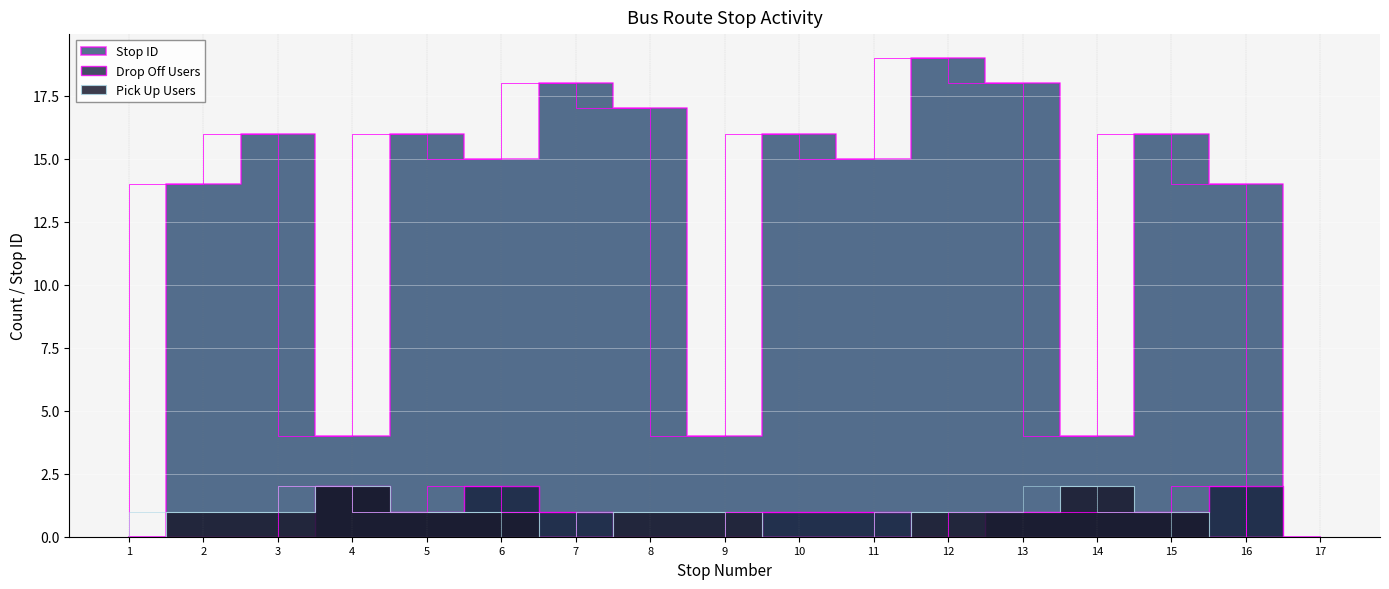

Rank the series by their maximum value, from highest to lowest.

Stop ID, Pick Up Users, Drop Off Users